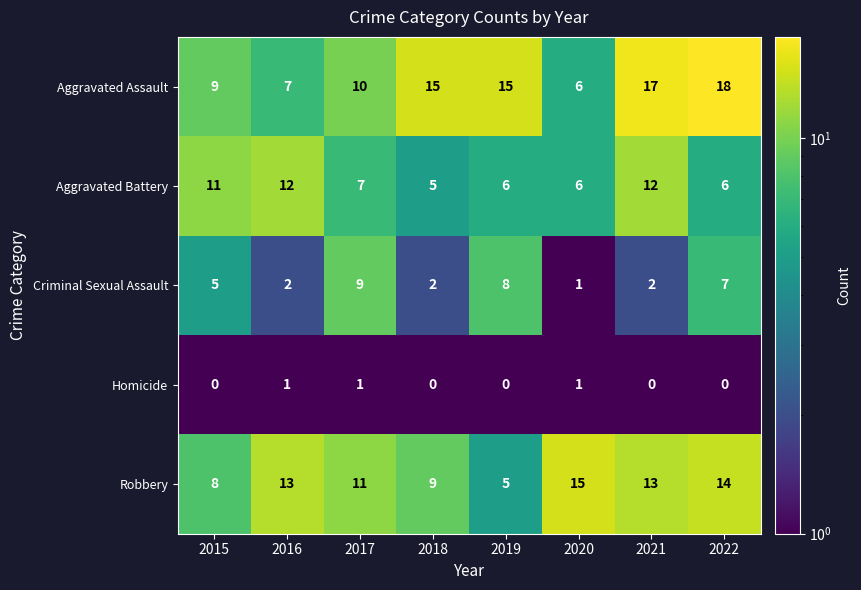

At which label does Robbery reach its minimum?

2019